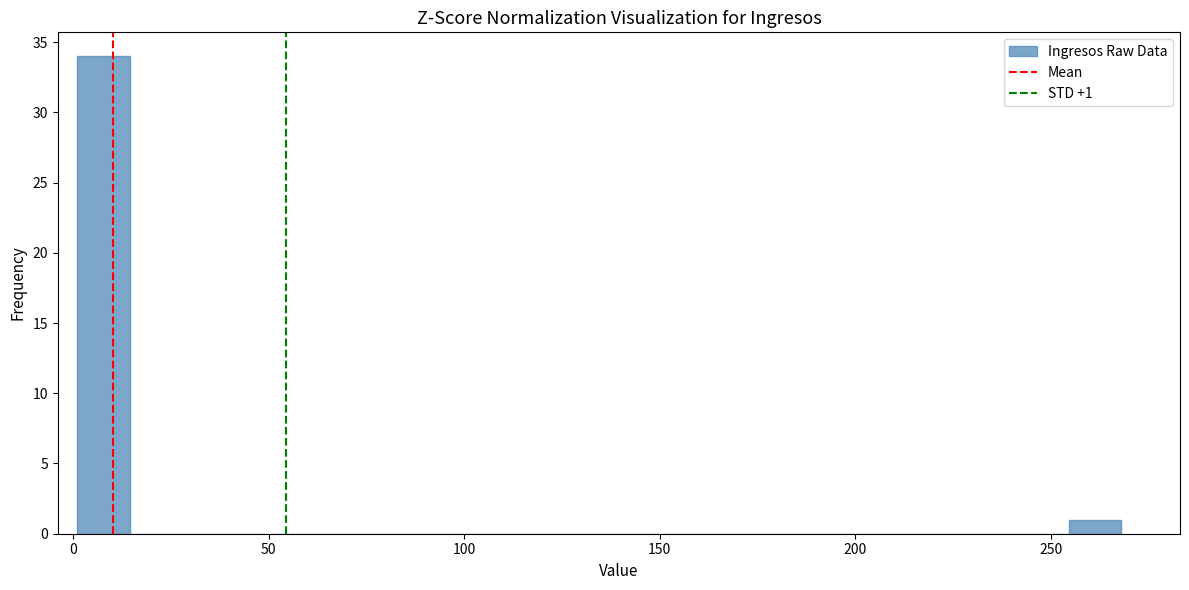

Around what value on the x-axis is the tallest bar? Give the approximate position of its centre, as read against the axis.

10